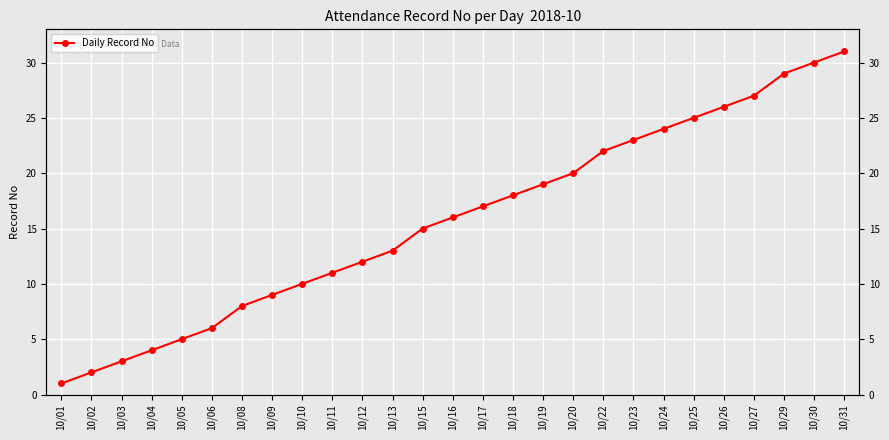

What is the value of the 2nd point from the left?

2